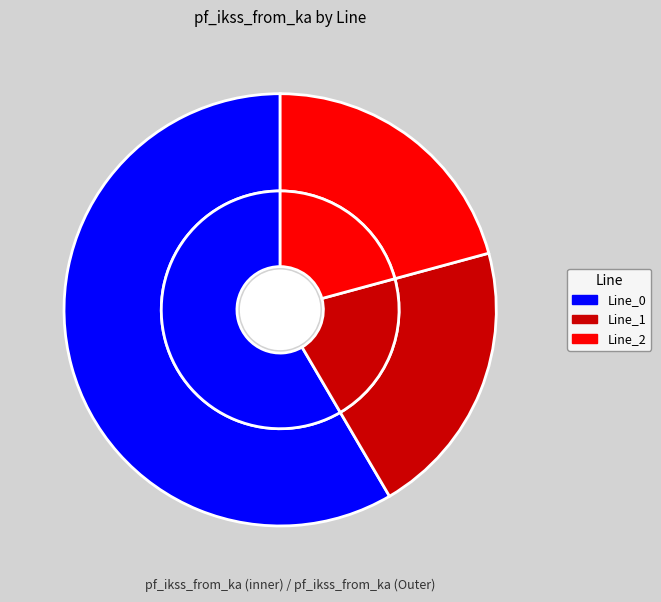

The Line_0 slice represents 68% of the pie. True or false?

False